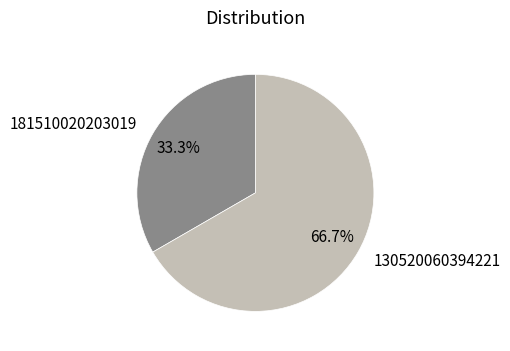

To the nearest percent, what is the difference between the largest and smallest slice percentages?

33%